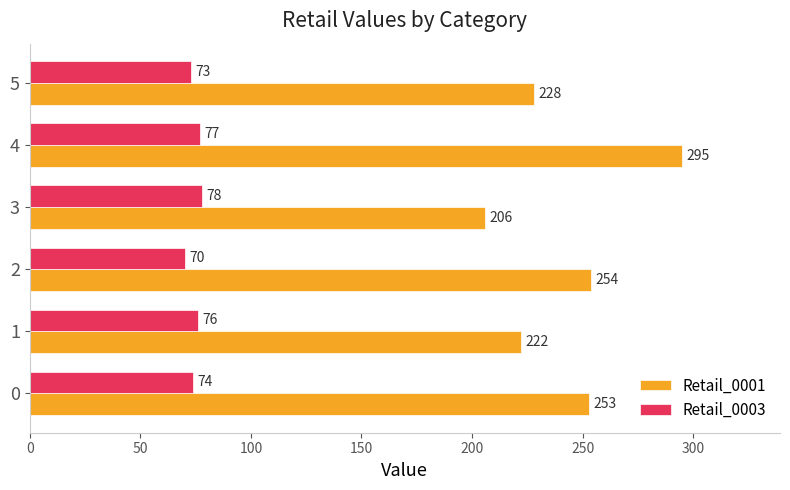

List the labels in order of Retail_0003 value, largest first.

3, 4, 1, 0, 5, 2